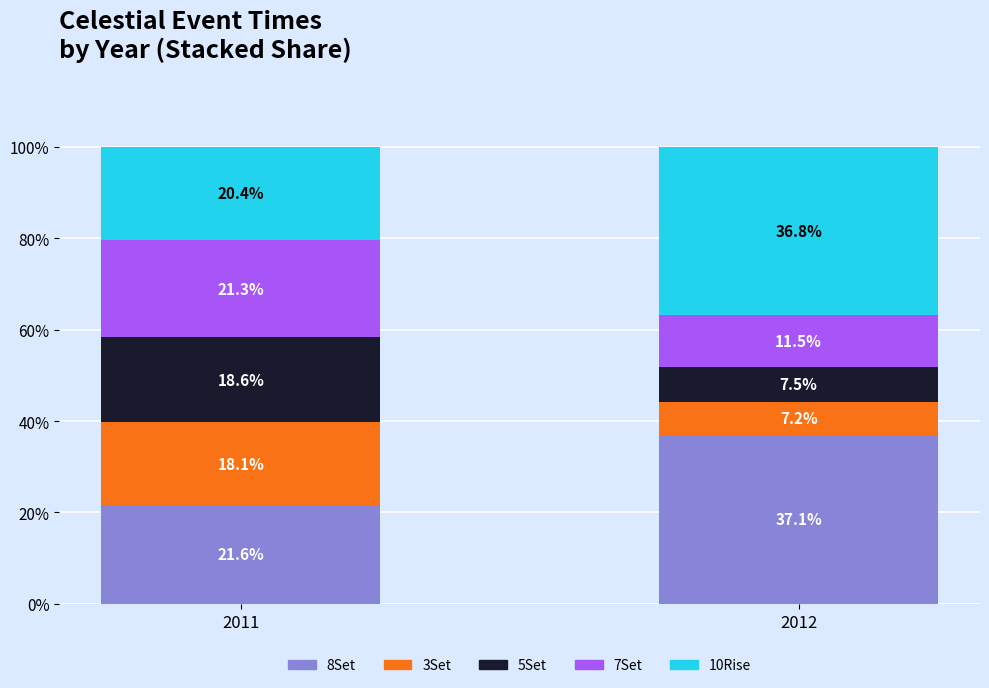

What is the highest value of the 8Set series?

37.1